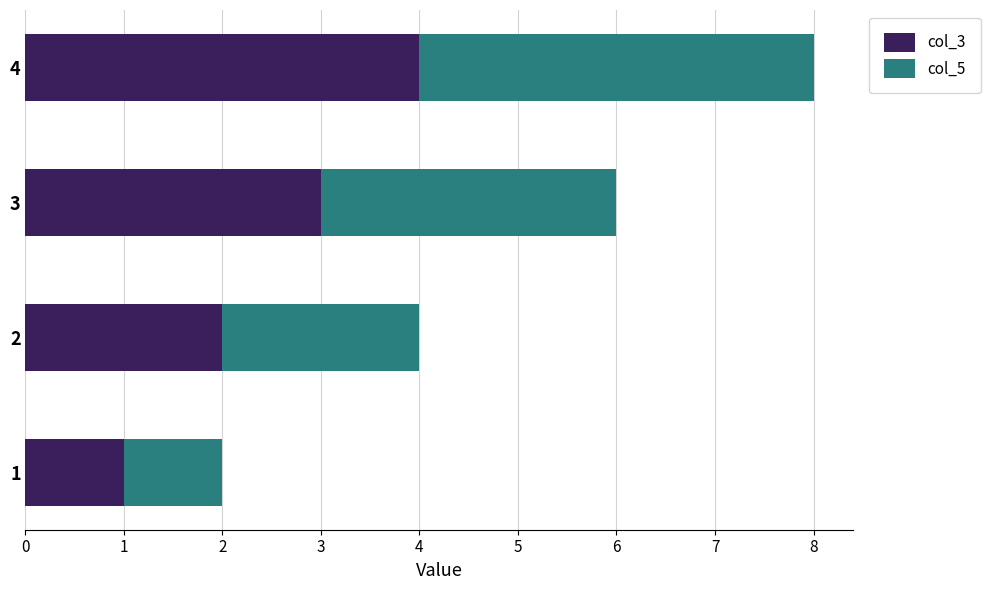

The col_3 series shows 2 at 2. True or false?

True